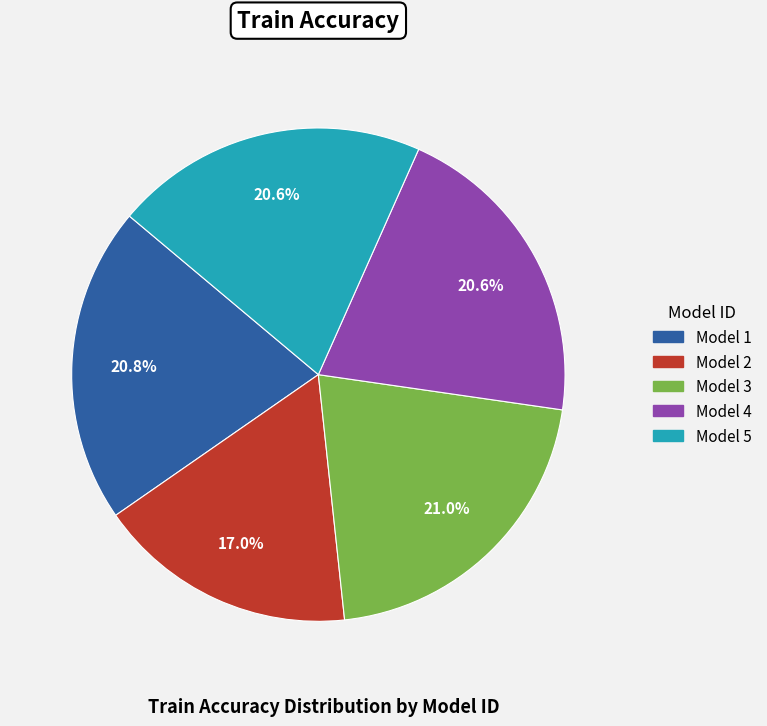

Between Model 3 and Model 2, which is larger?

Model 3